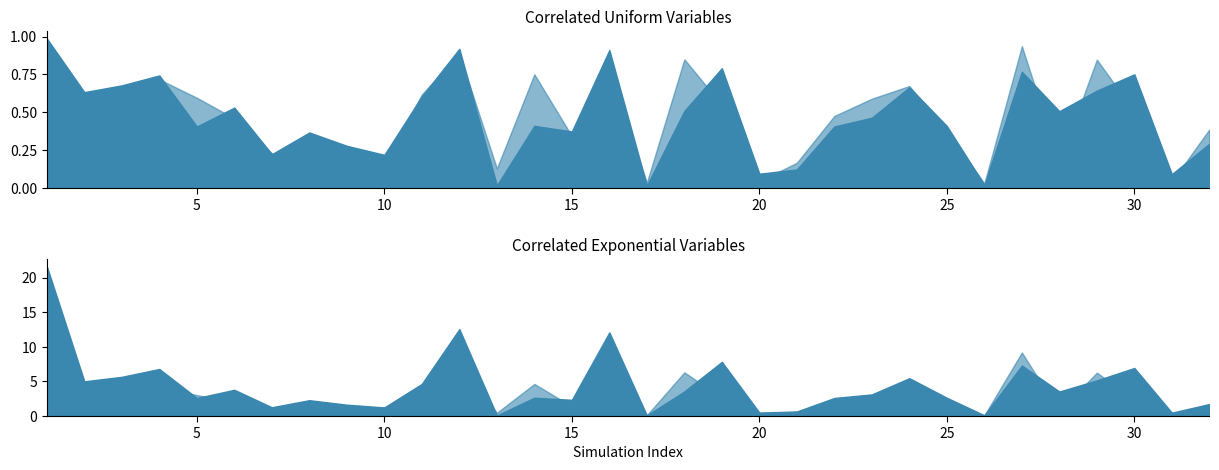

Where do Correl Exponential e1 and Correl Exponential e2 first cross each other?

4 and 5